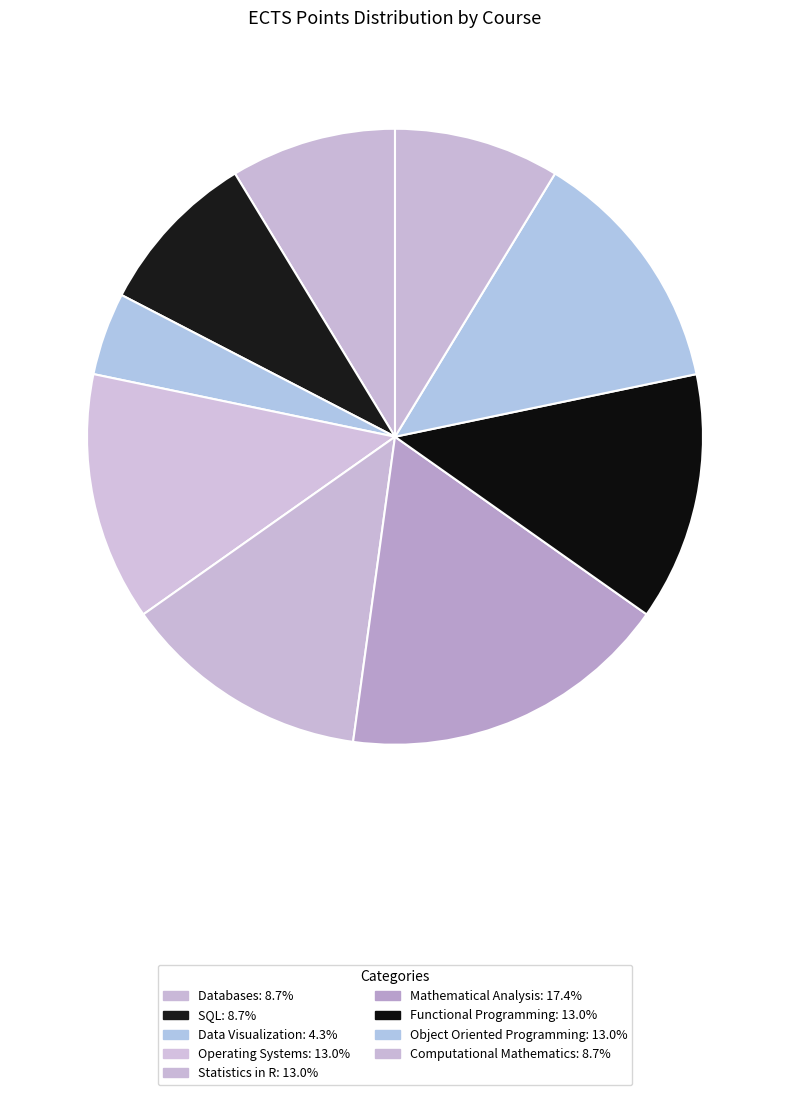

Does Data Visualization account for over 50% of the chart?

No